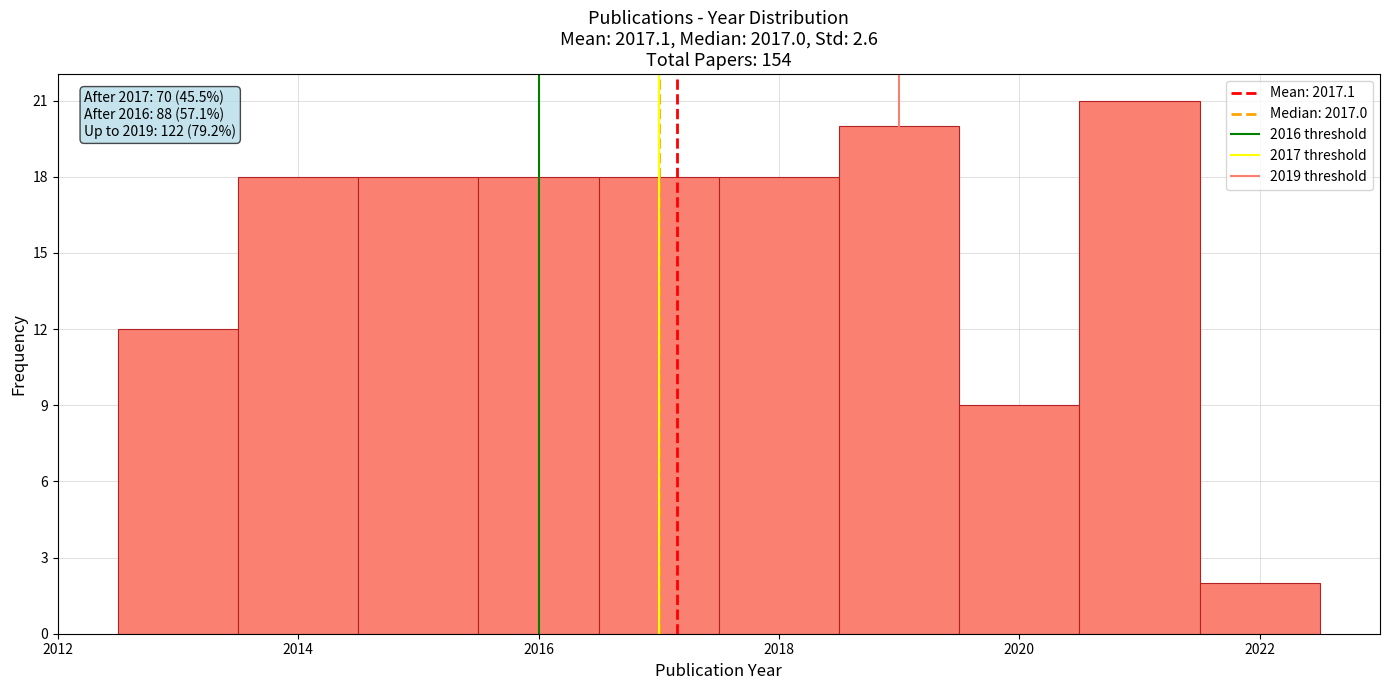

Over which range of the x-axis is the bar tallest?

2020.5 to 2021.5